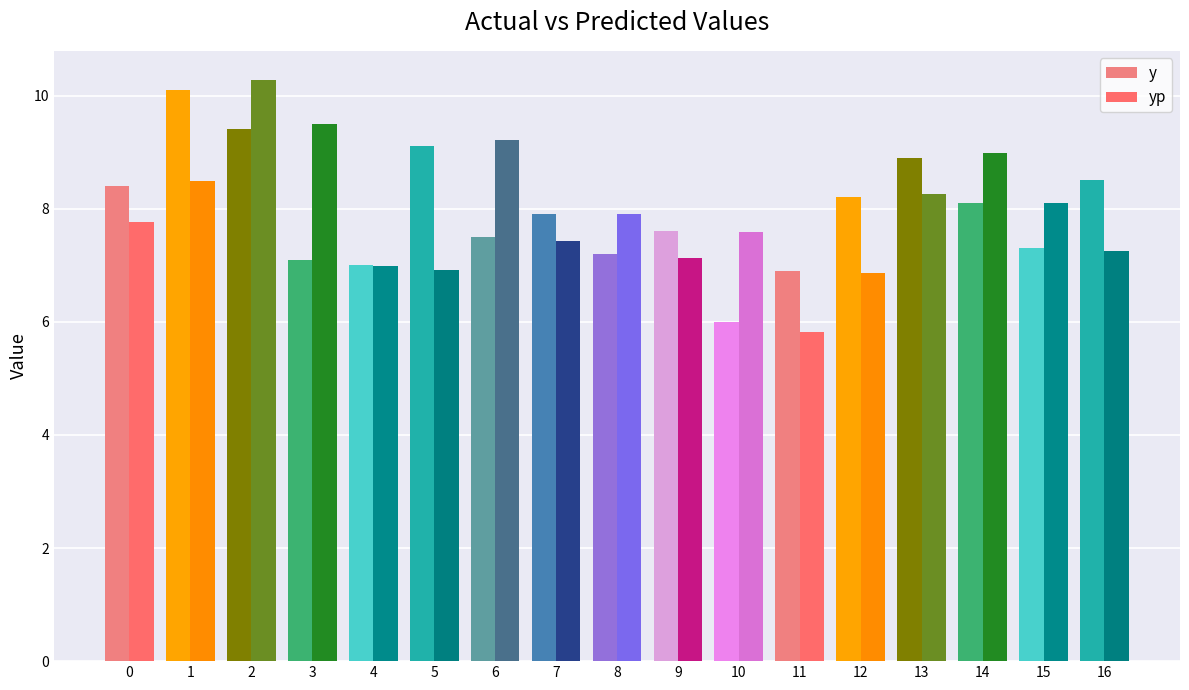

Which label corresponds to the largest value in the chart?

2